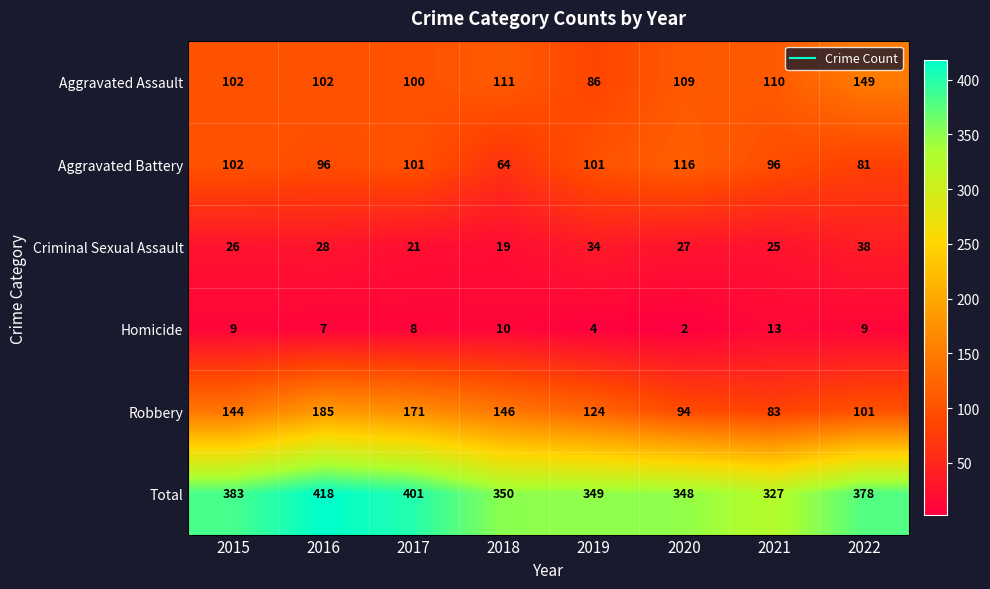

At 2021, list the series in order from smallest to largest.

Homicide, Criminal Sexual Assault, Robbery, Aggravated Battery, Aggravated Assault, Total